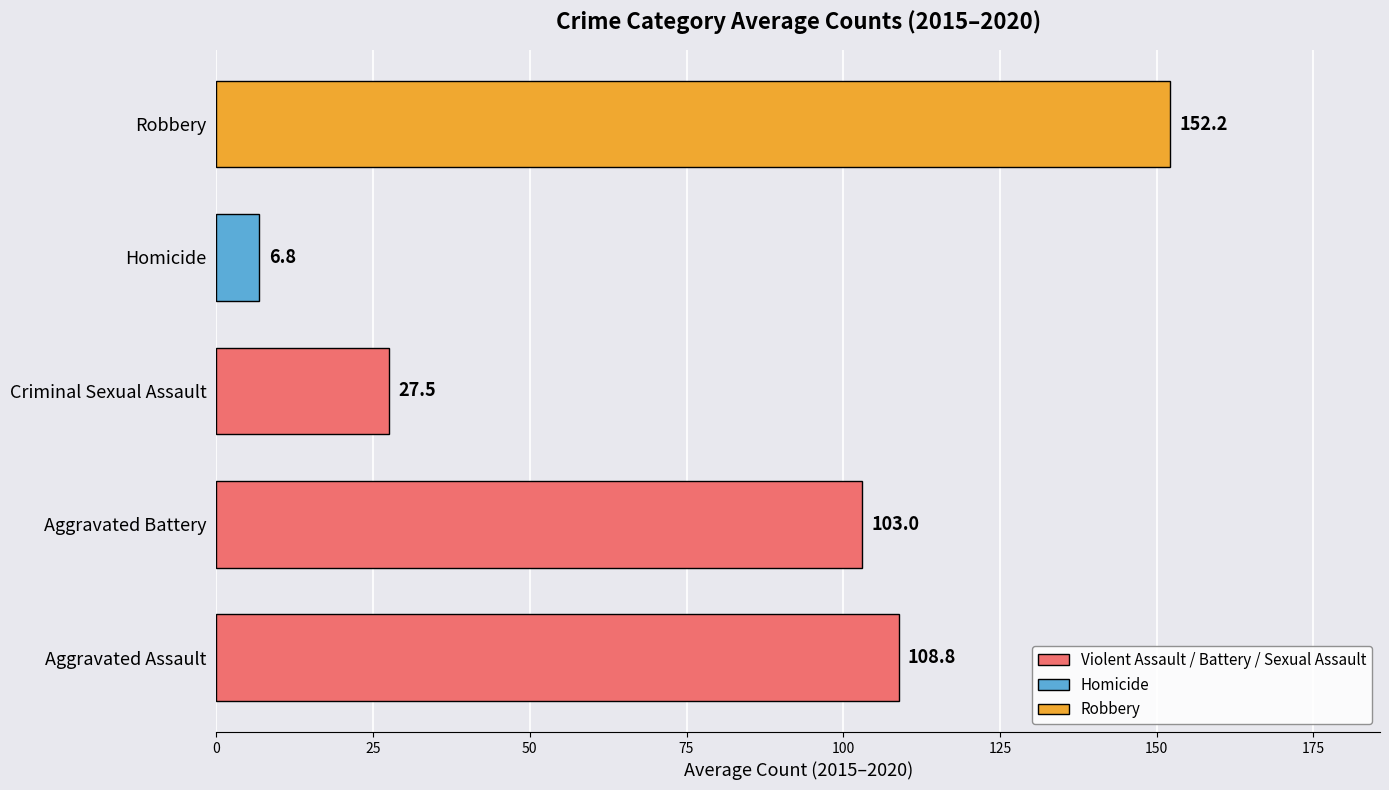

Reading bottom to top, list all the values displayed in this chart.

108.8	103.0	27.5	6.8	152.2